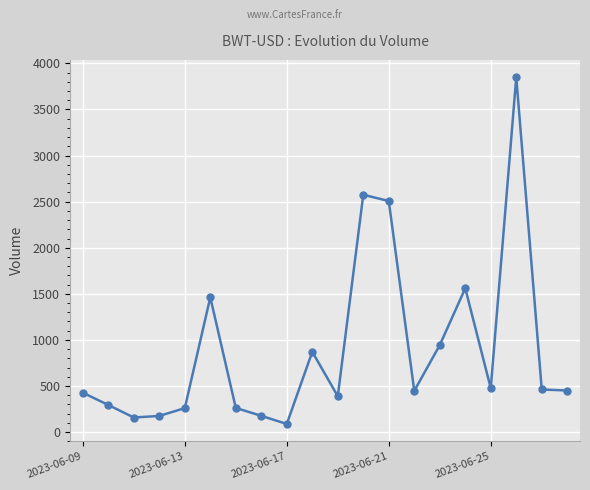

What is the difference between the maximum and minimum values?

3762